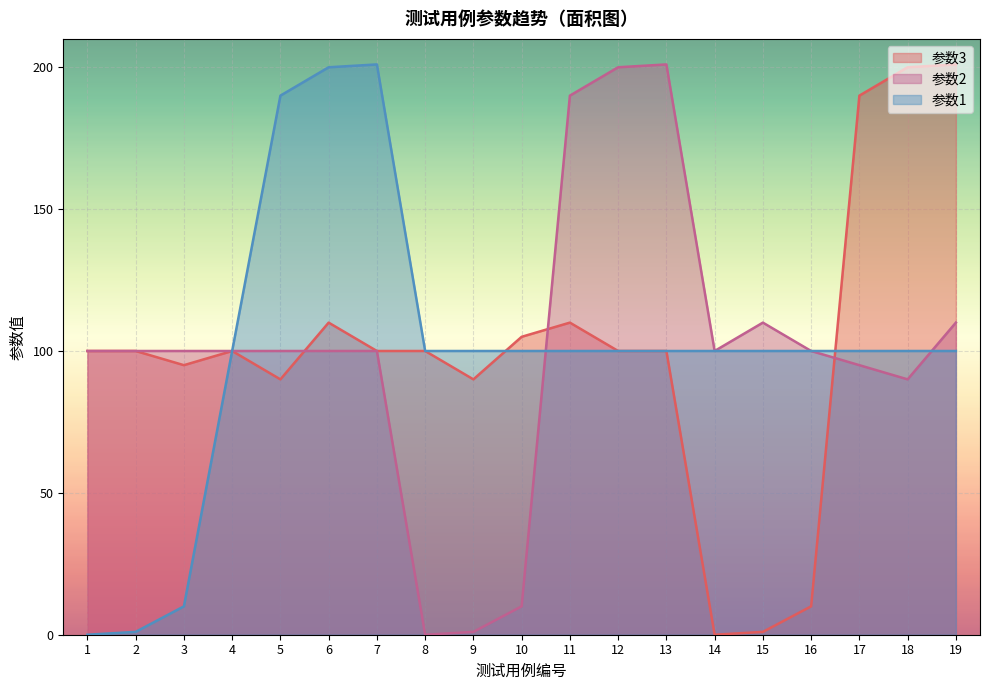

At which label does 参数3 first exceed 100?

6